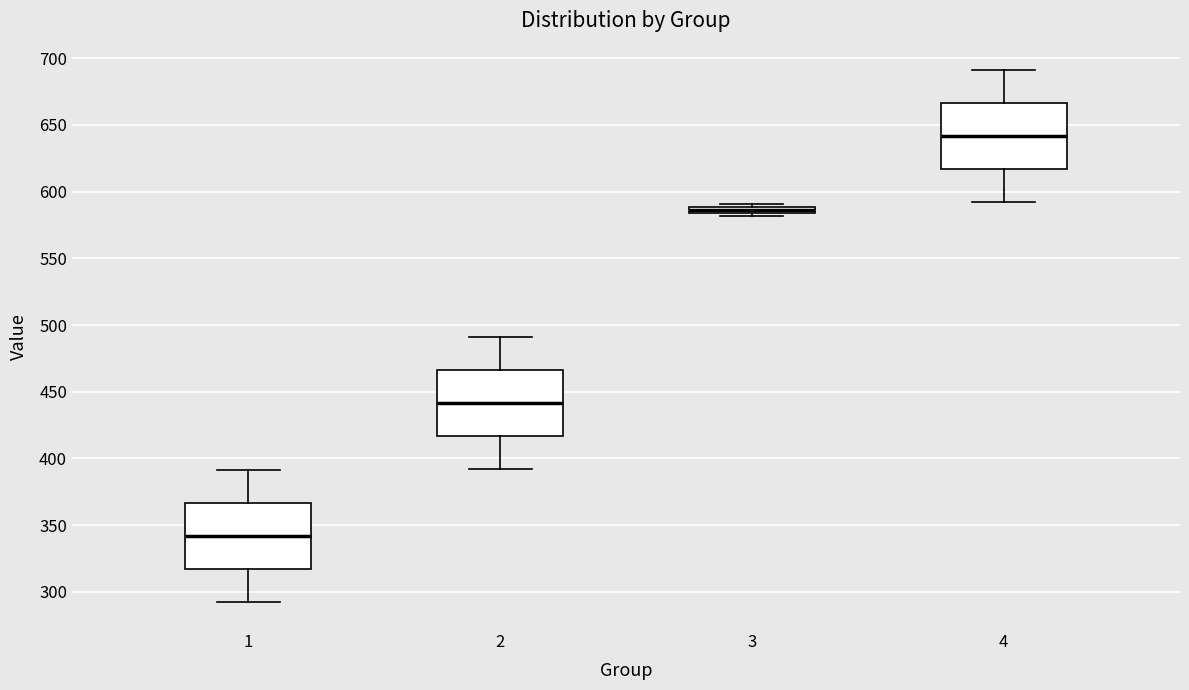

Which box has the highest median line?

4